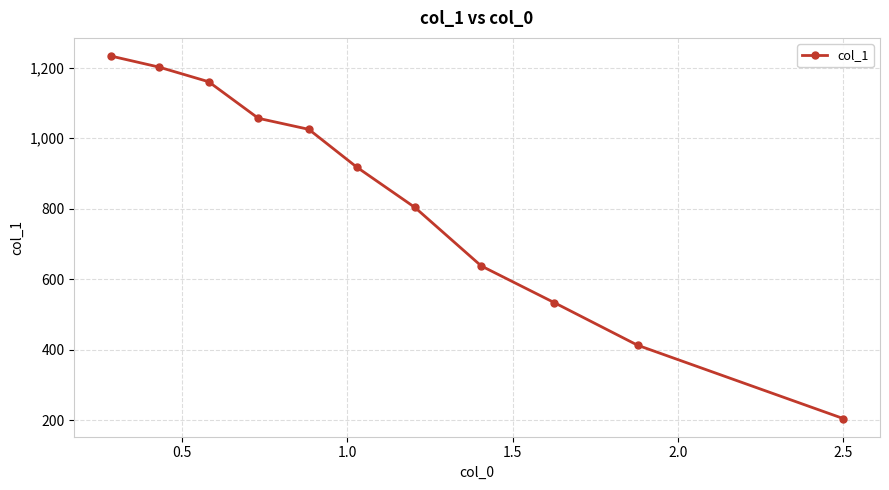

What is the difference between the second highest and second lowest values?

789.1